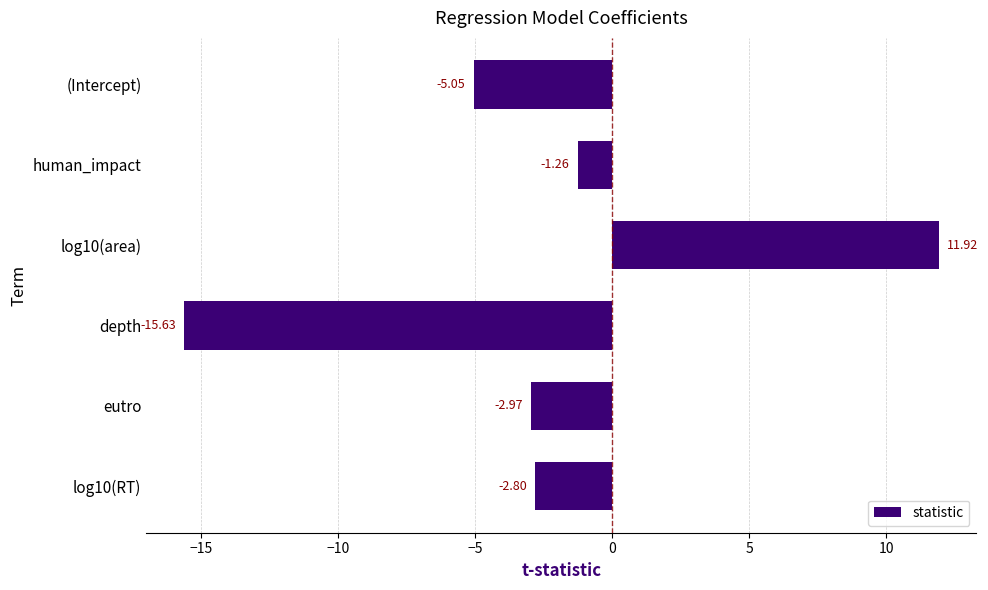

Where is the data nearest to the value -1?

human_impact